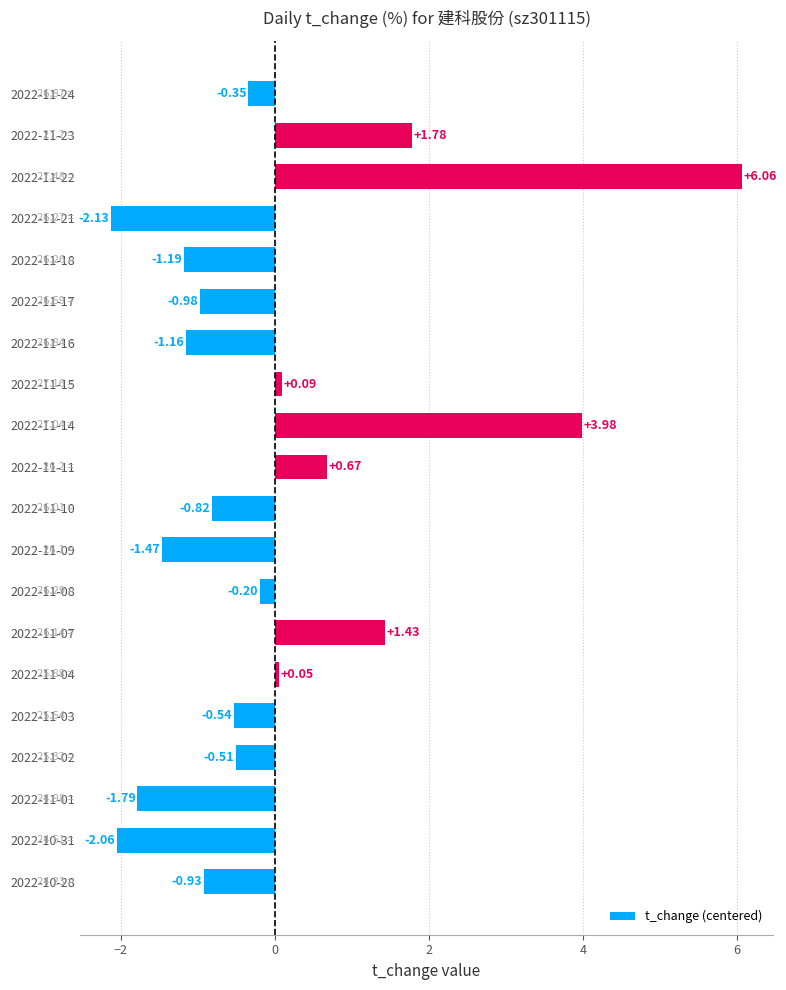

Does the chart contain stacked bars?

No